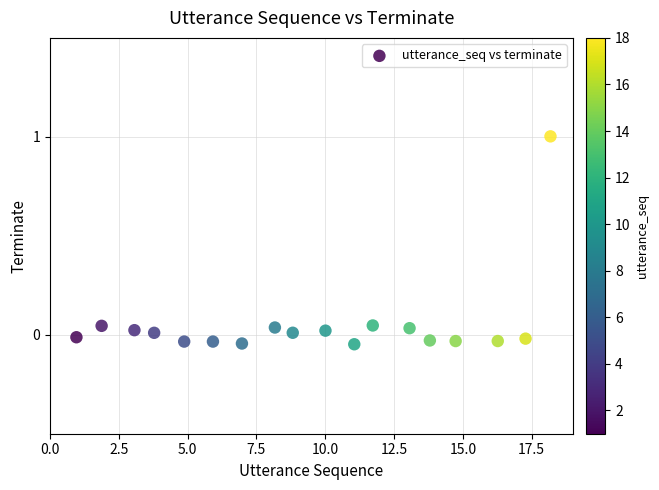

What is the range of Y values (max minus min)?

1.1